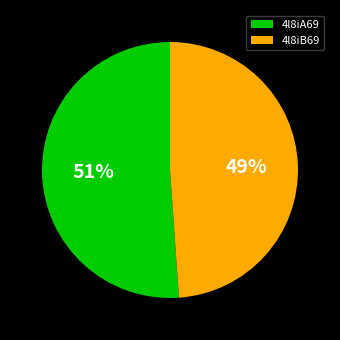

To the nearest percent, what is the combined percentage of 4l8iB69 and 4l8iA69?

100%